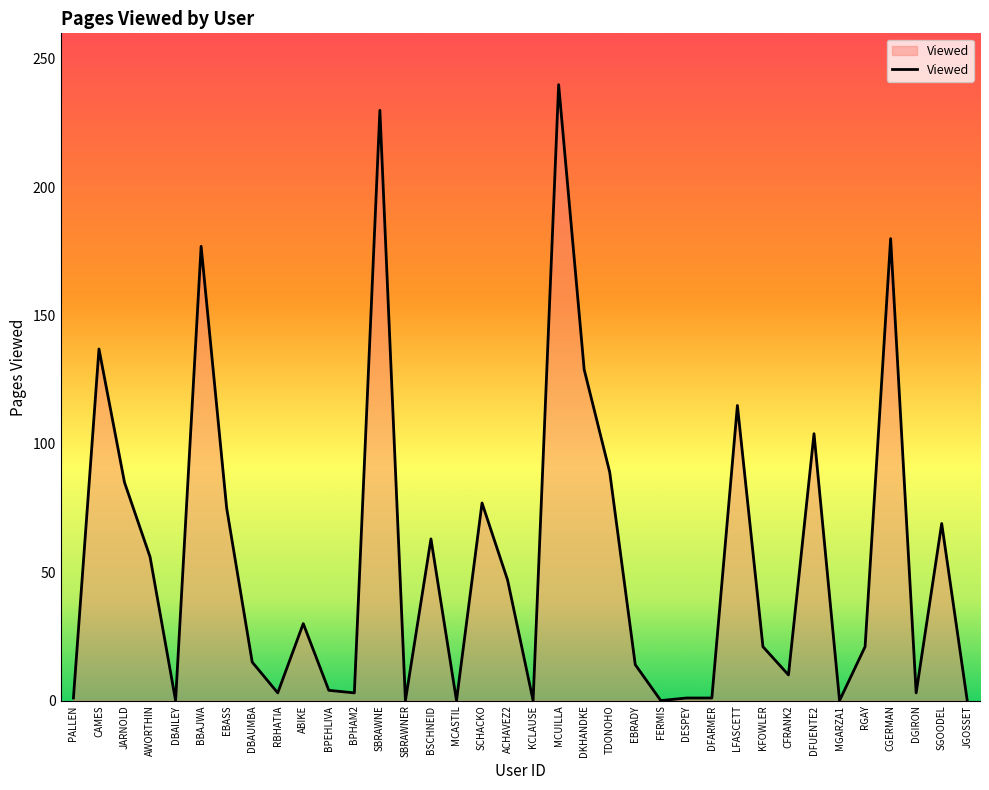

True or false: the data shows 14 at EBRADY.

True